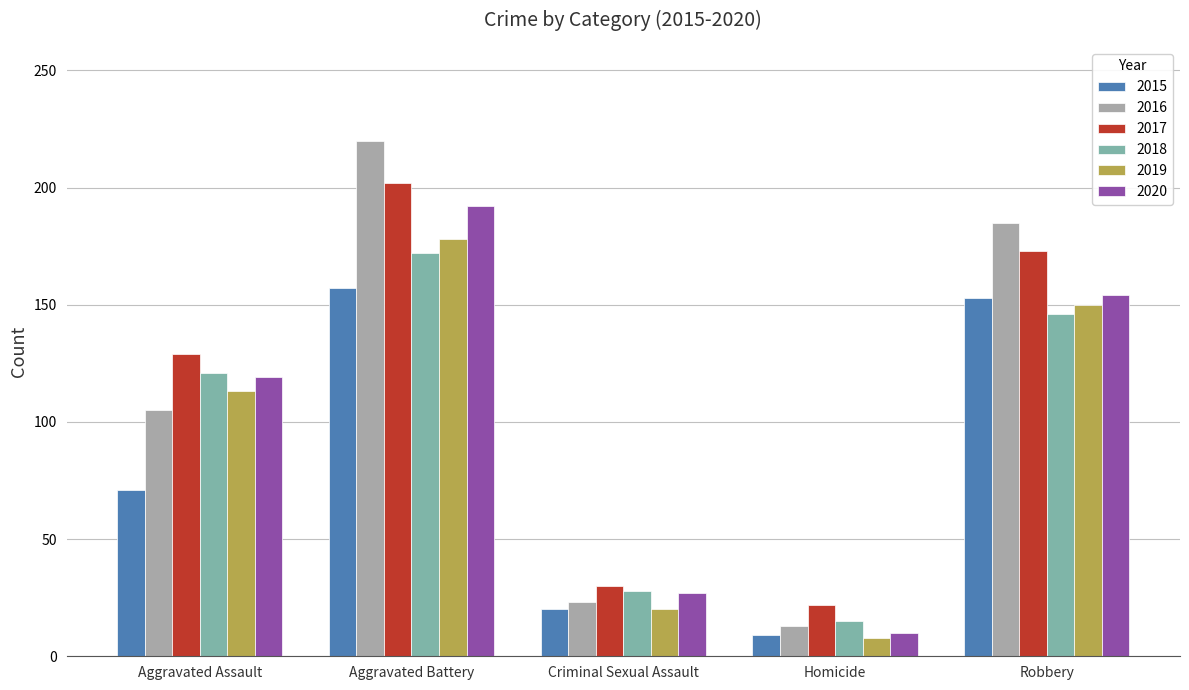

Rank the categories by 2017 value from highest to lowest.

Aggravated Battery, Robbery, Aggravated Assault, Criminal Sexual Assault, Homicide